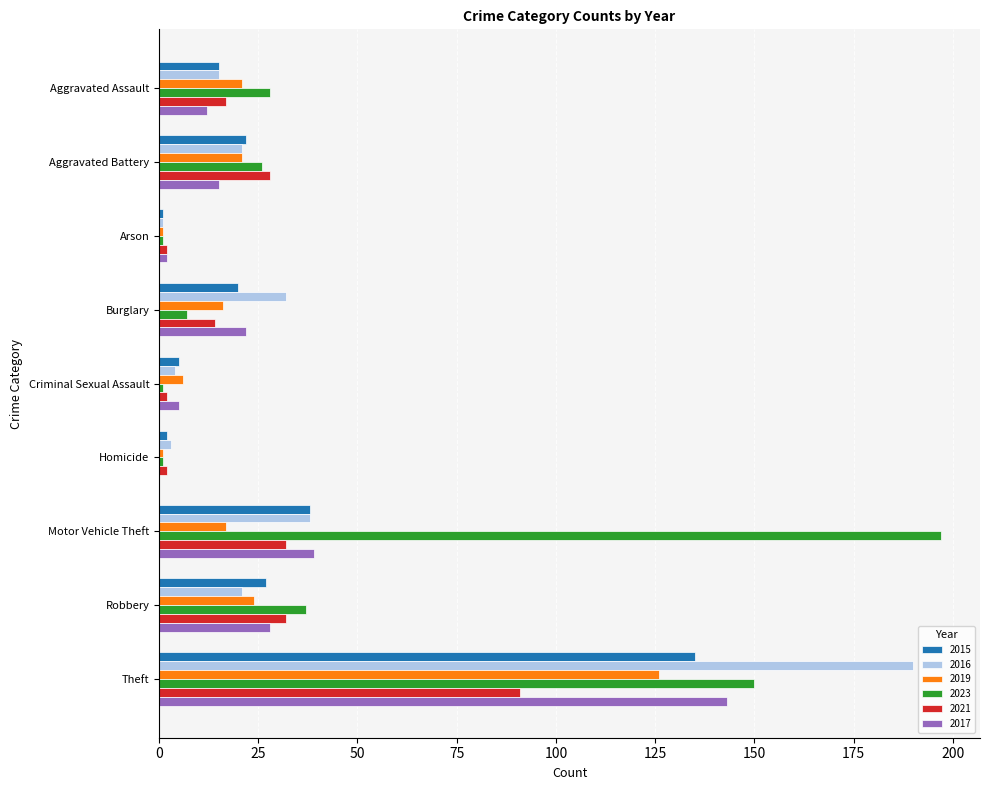

At which category is the sum across all series the highest?

Theft